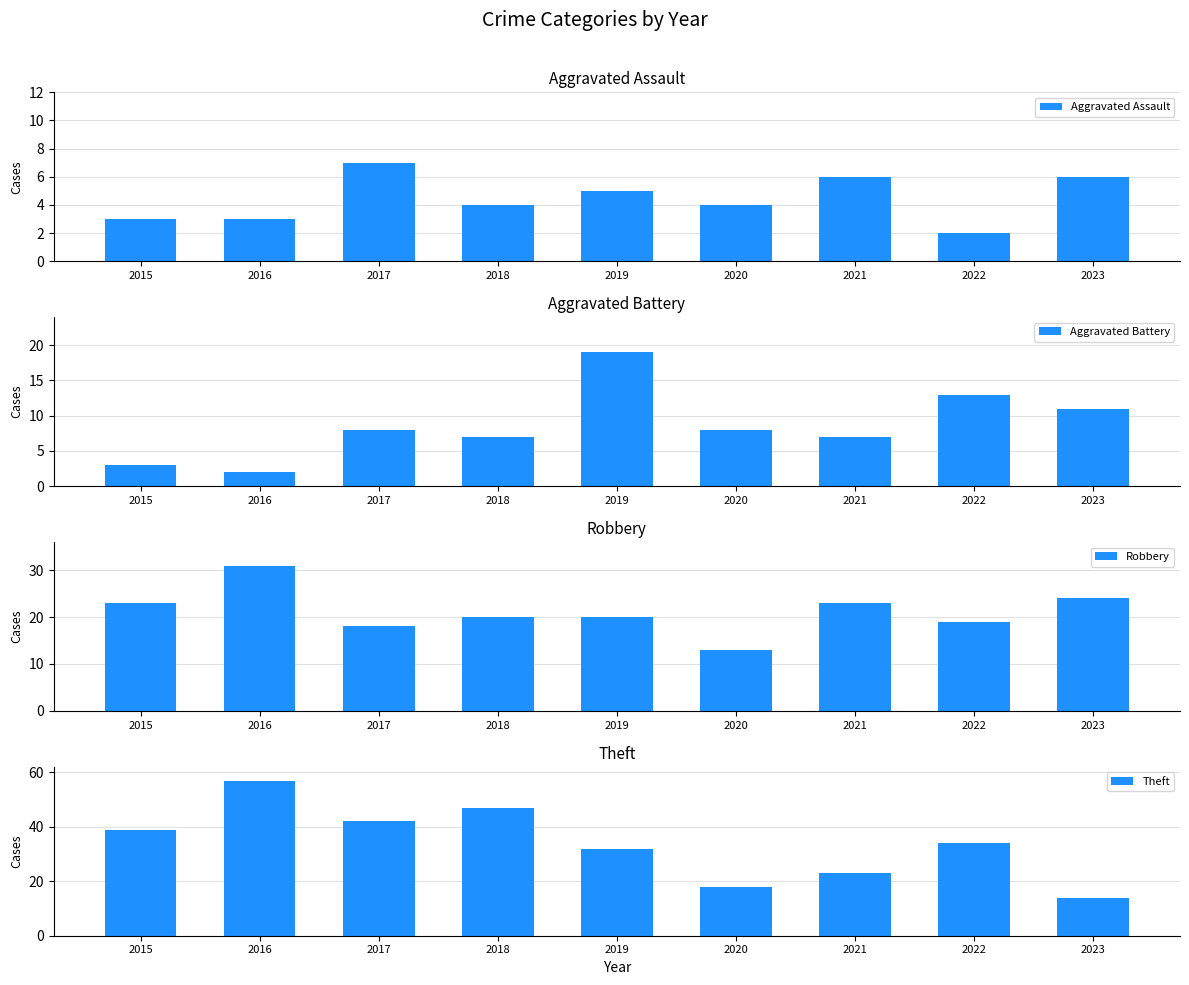

Is it true that Aggravated Assault equals 9 at 2017?

False